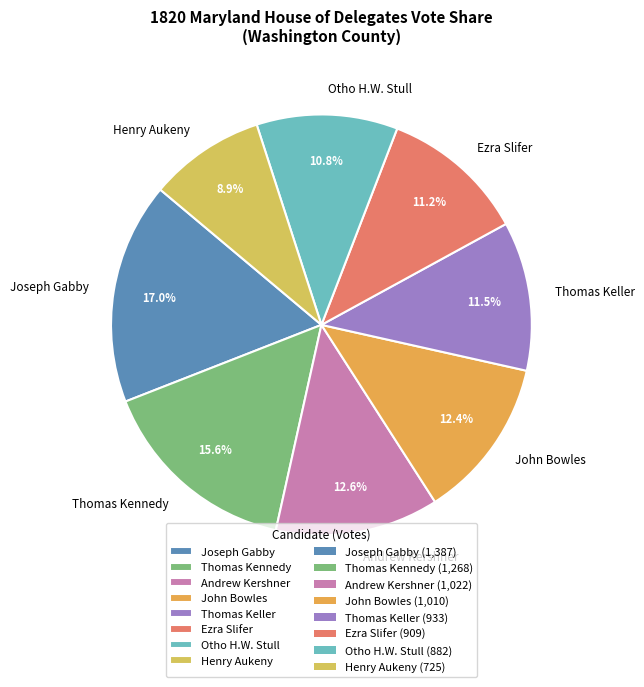

Is it true that Joseph Gabby is 9% of the pie?

False